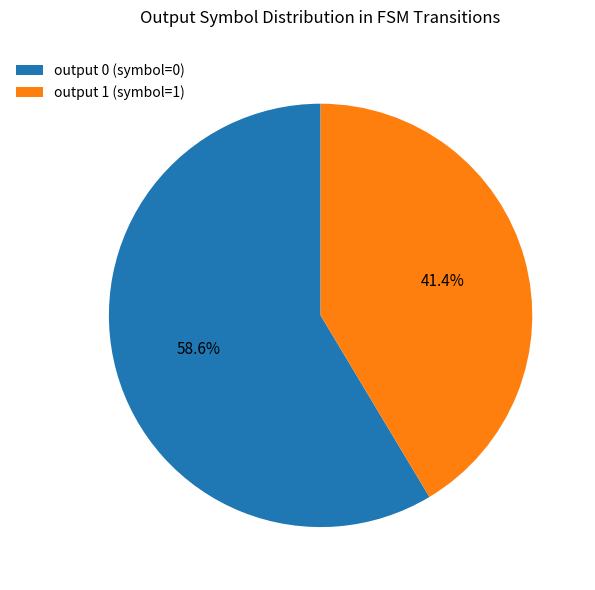

To the nearest percent, what portion does output 1 represent?

41%